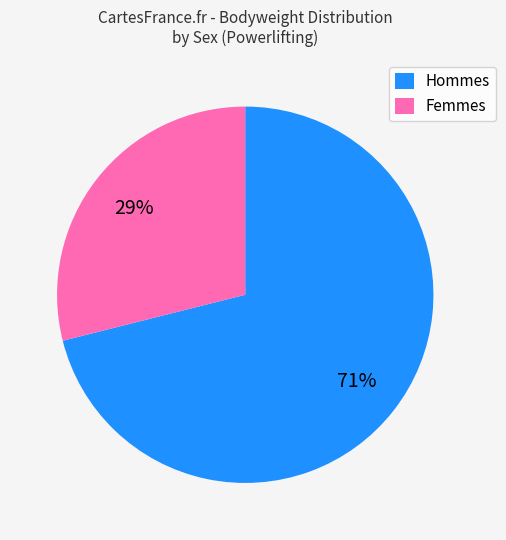

Which slice is the largest?

Hommes